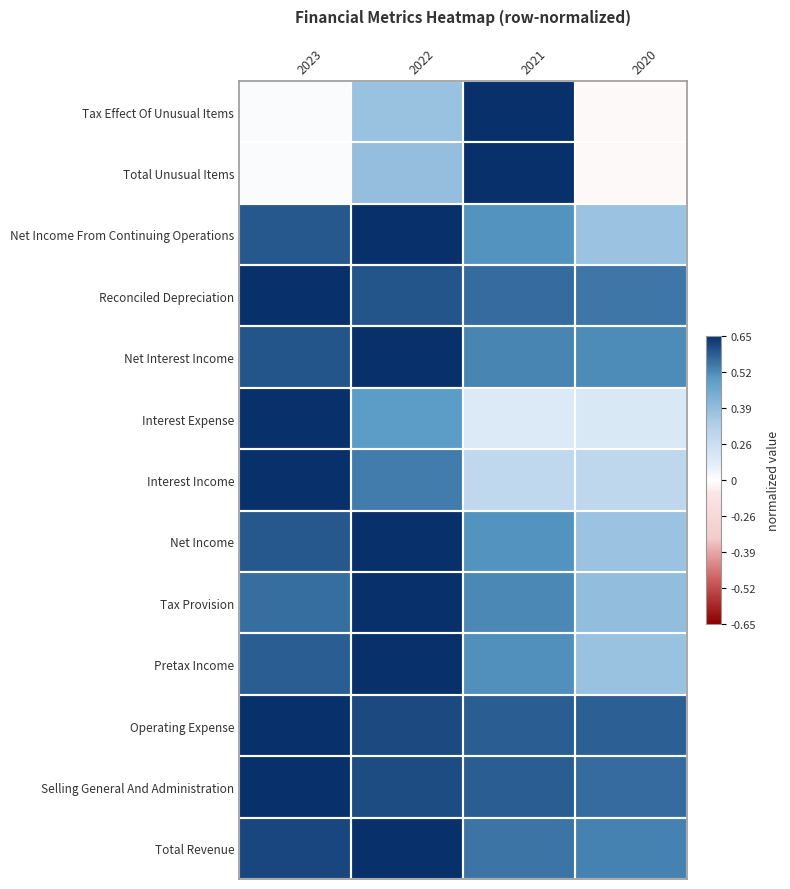

Reading left to right, extract all data points from this chart.

Tax Effect Of Unusual Items: 2023=0.0	2022=0.5	2021=1.0	2020=-0.0
Total Unusual Items: 2023=0.0	2022=0.5	2021=1.0	2020=-0.0
Net Income From Continuing Operations: 2023=0.9	2022=1.0	2021=0.7	2020=0.5
Reconciled Depreciation: 2023=1.0	2022=0.9	2021=0.8	2020=0.8
Net Interest Income: 2023=0.9	2022=1.0	2021=0.8	2020=0.7
Interest Expense: 2023=1.0	2022=0.7	2021=0.1	2020=0.2
Interest Income: 2023=1.0	2022=0.8	2021=0.3	2020=0.3
Net Income: 2023=0.9	2022=1.0	2021=0.7	2020=0.5
Tax Provision: 2023=0.8	2022=1.0	2021=0.8	2020=0.5
Pretax Income: 2023=0.9	2022=1.0	2021=0.7	2020=0.5
Operating Expense: 2023=1.0	2022=0.9	2021=0.9	2020=0.9
Selling General And Administration: 2023=1.0	2022=0.9	2021=0.9	2020=0.8
Total Revenue: 2023=0.9	2022=1.0	2021=0.8	2020=0.8